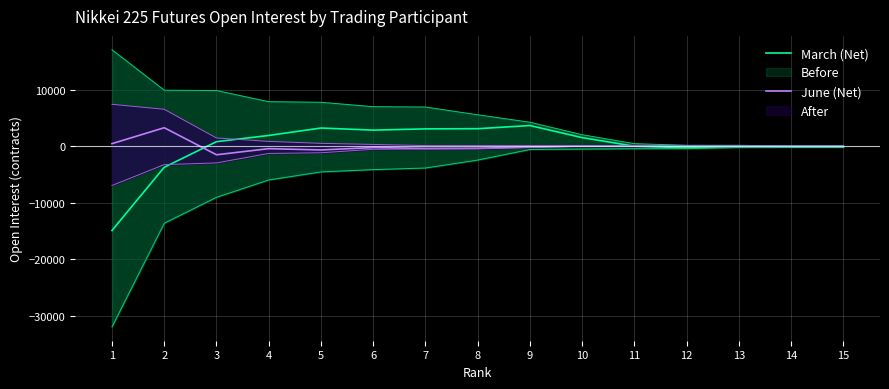

The value of March (Net) at 7 is 2091. True or false?

False